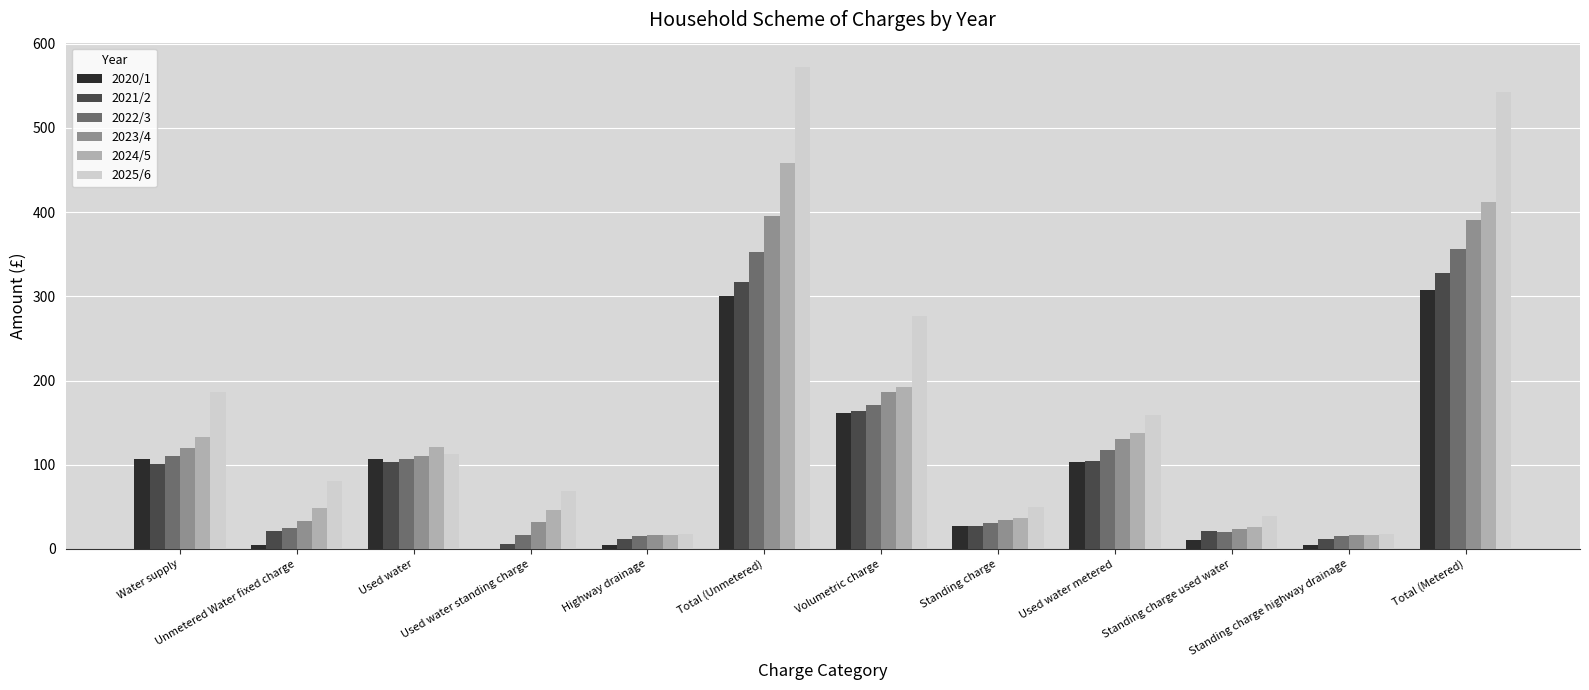

At which category is the sum across all series the highest?

Total (Unmetered)